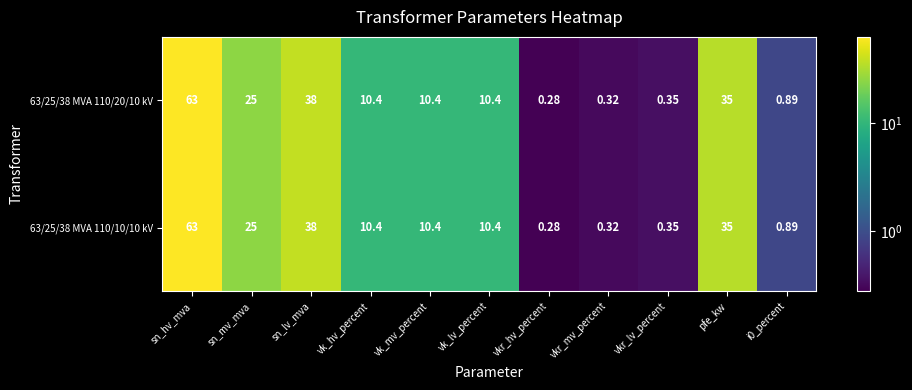

At which category does the chart reach its minimum across all series?

vkr_hv_percent